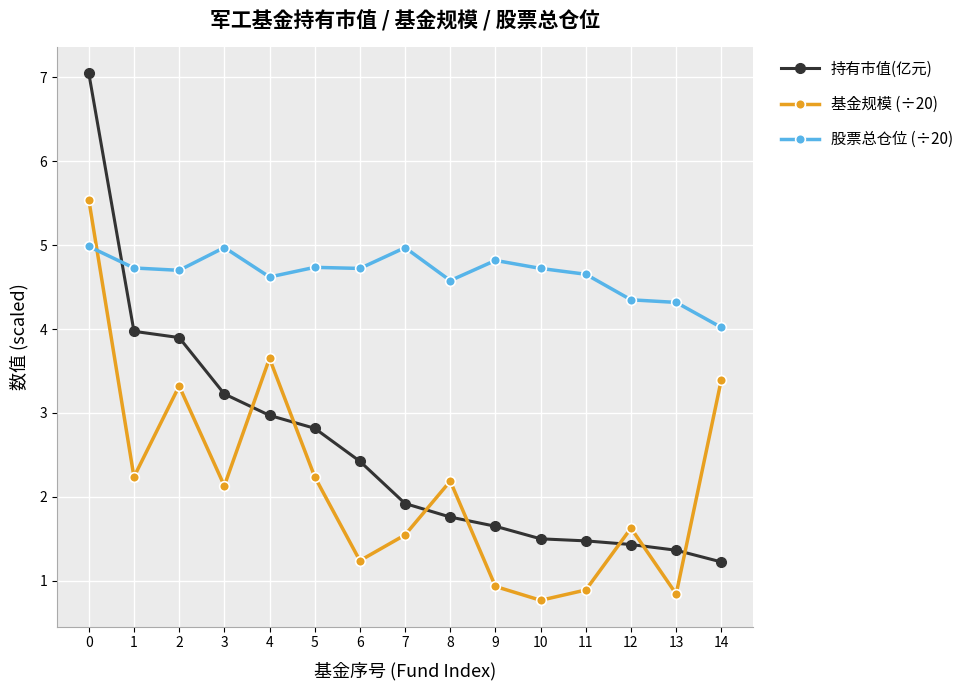

List the series in order of their overall mean, lowest first.

基金规模 (÷20), 持有市值(亿元), 股票总仓位 (÷20)